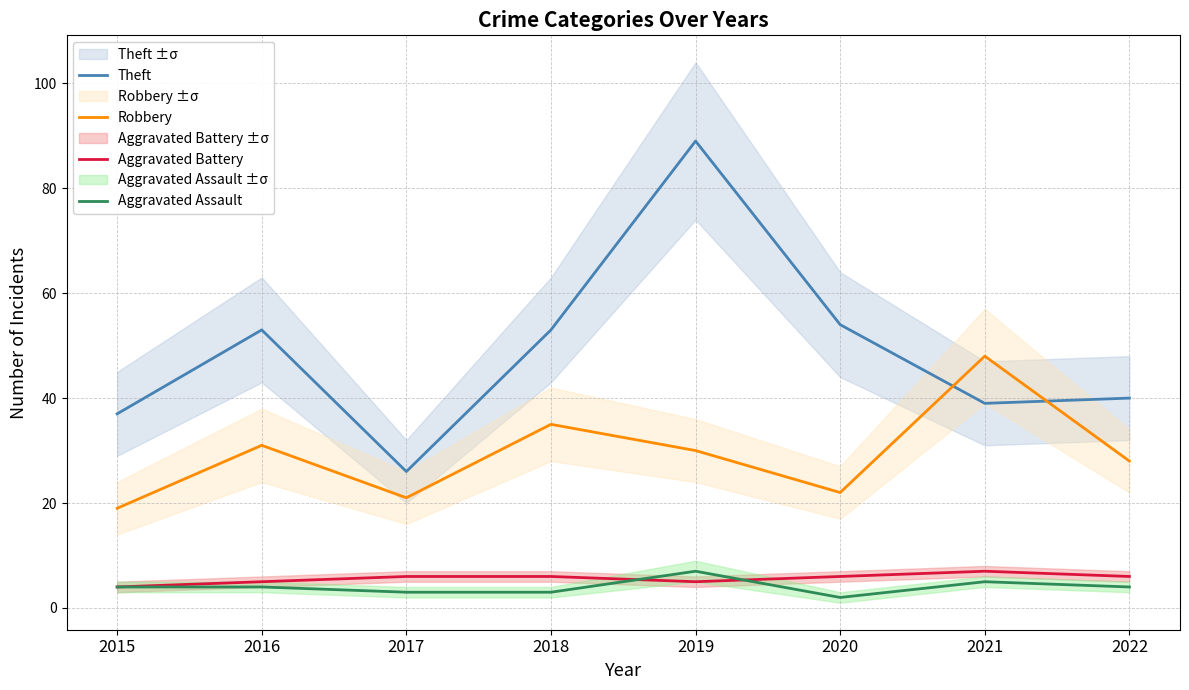

Reading right to left, list all the values displayed in this chart.

Theft: 40	39	54	89	53	26	53	37
Robbery: 28	48	22	30	35	21	31	19
Aggravated Battery: 6	7	6	5	6	6	5	4
Aggravated Assault: 4	5	2	7	3	3	4	4